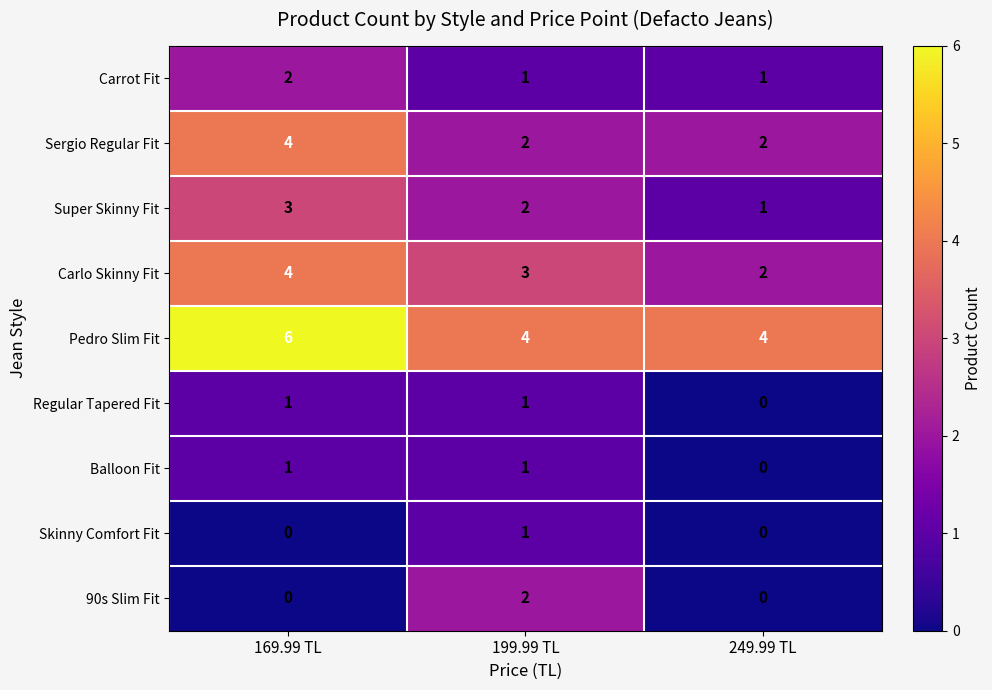

Which series has the largest total across all categories?

Pedro Slim Fit